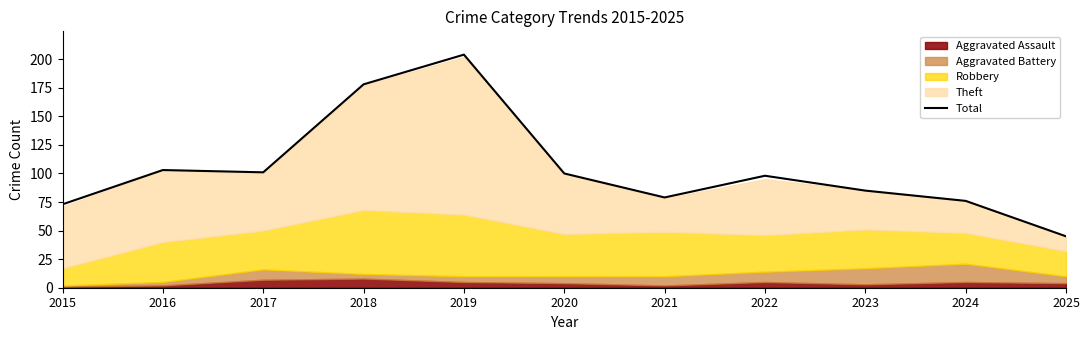

At which category does the chart reach its peak across all series?

2019